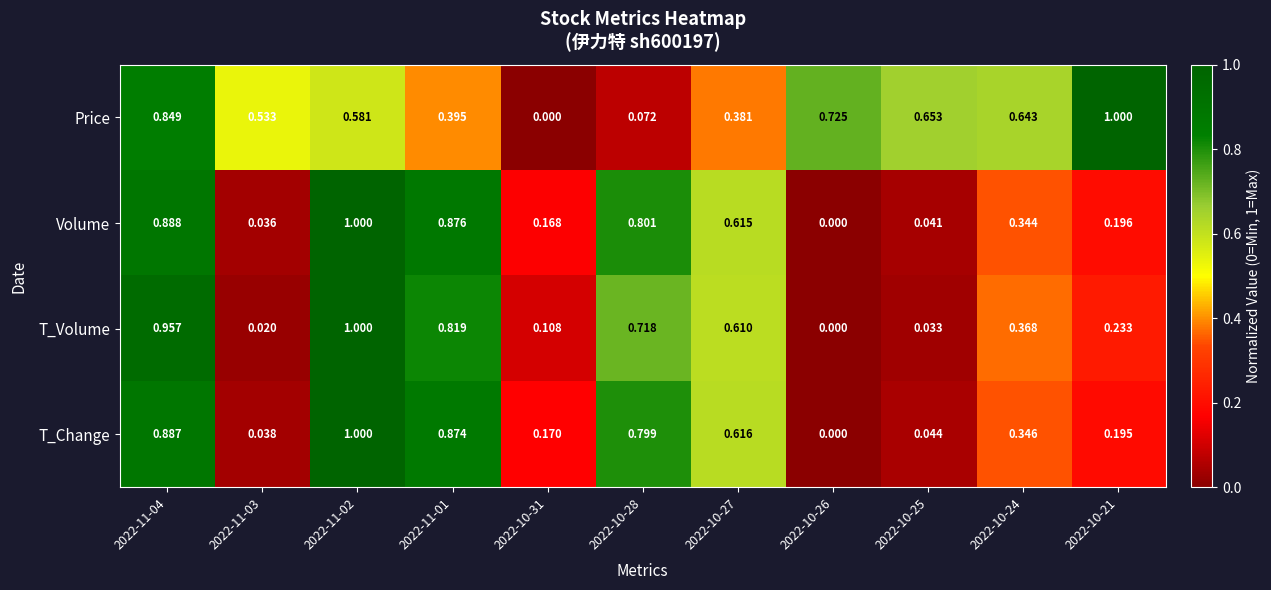

Is the value of Volume at 2022-11-04 greater than the value of Price at 2022-10-25?

Yes